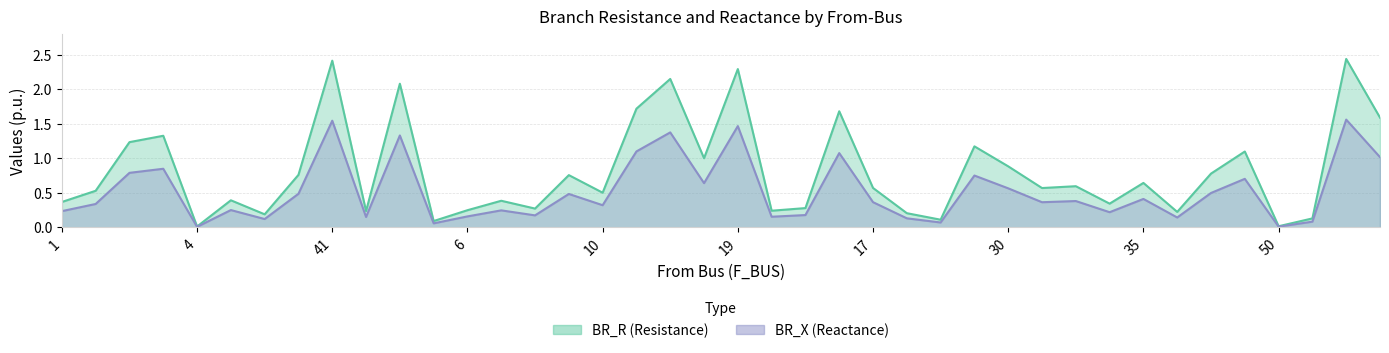

What is the maximum value shown in the chart?

2.4